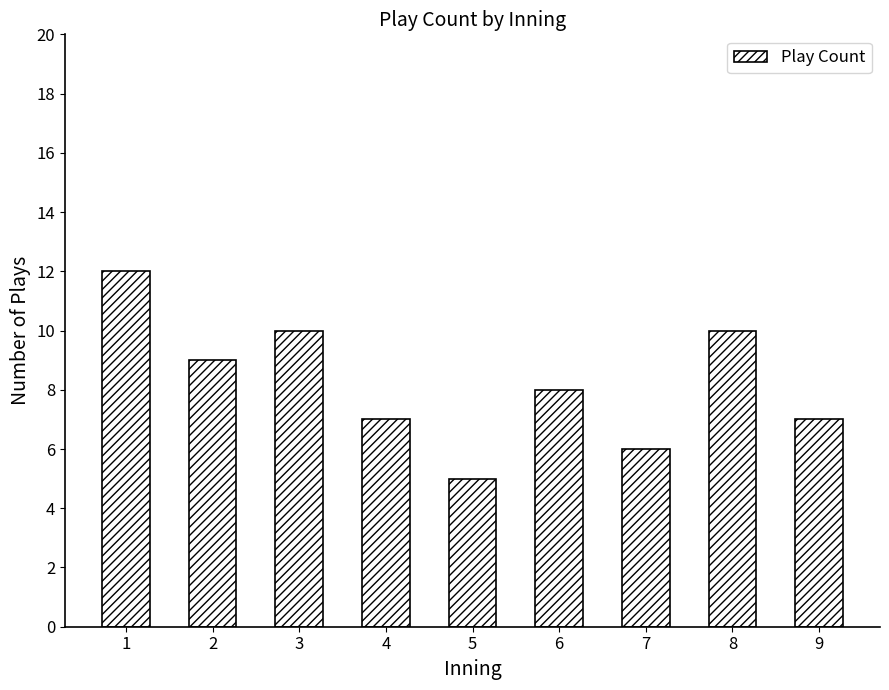

True or false: the data shows 3 at 5.

False